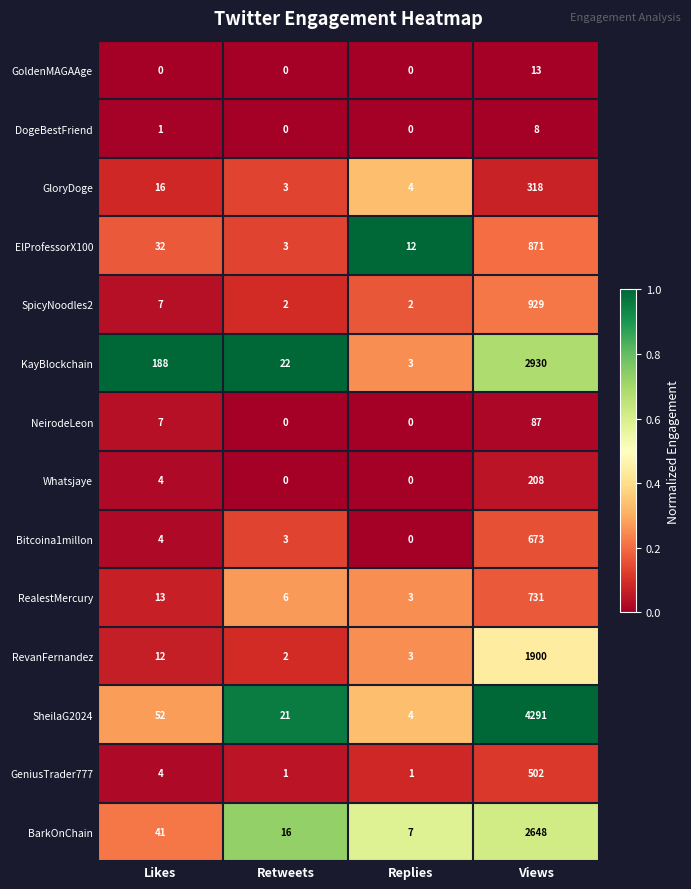

How many data points in GeniusTrader777 are less than 4?

2